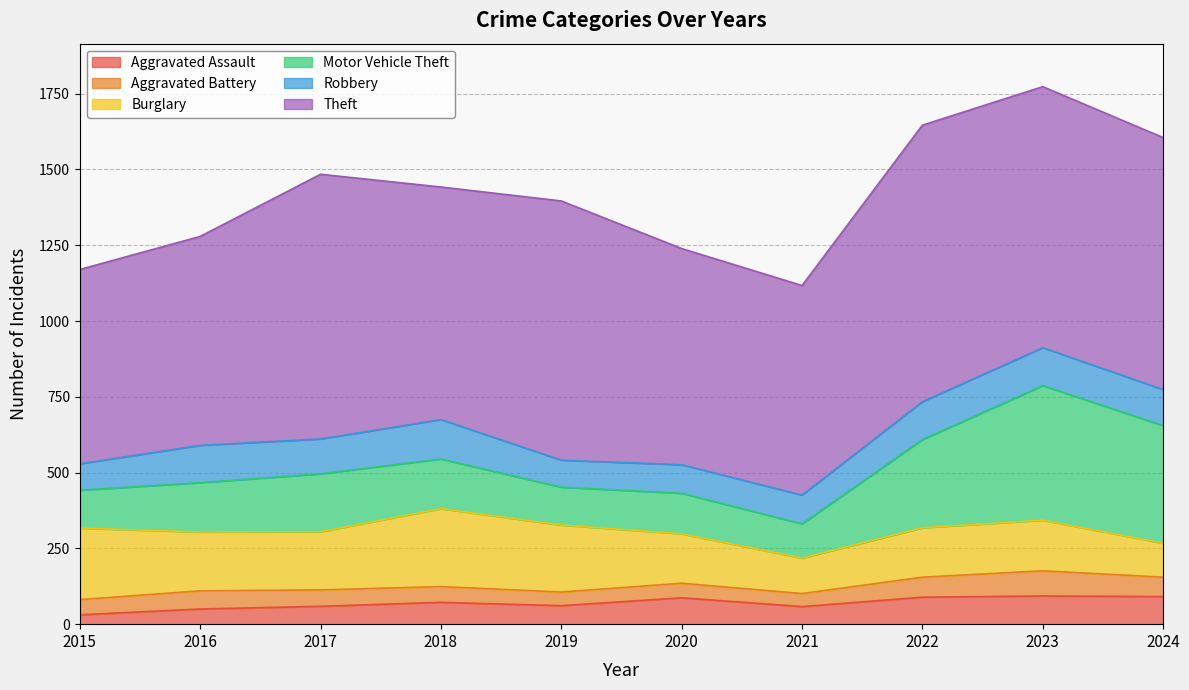

How many interior local valleys does the Aggravated Battery series have?

2